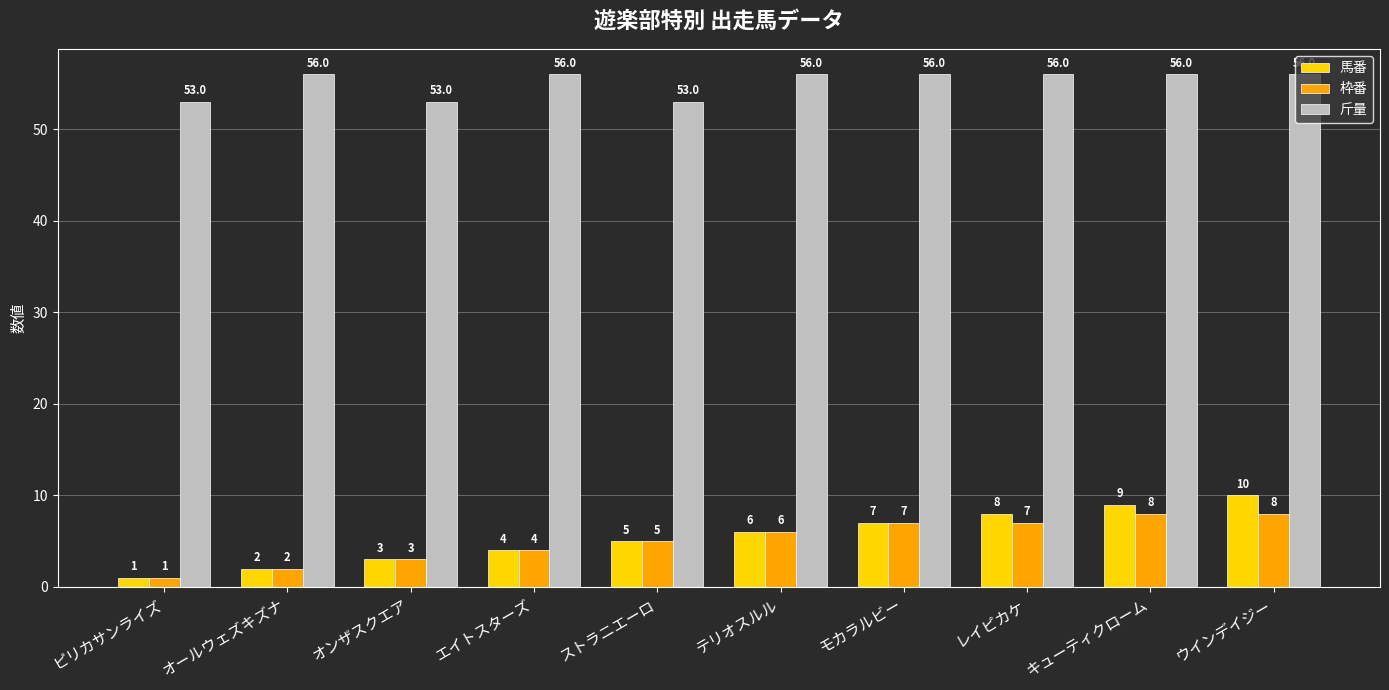

What is the difference between the 斤量 values at ピリカサンライズ and ウインデイジー?

3